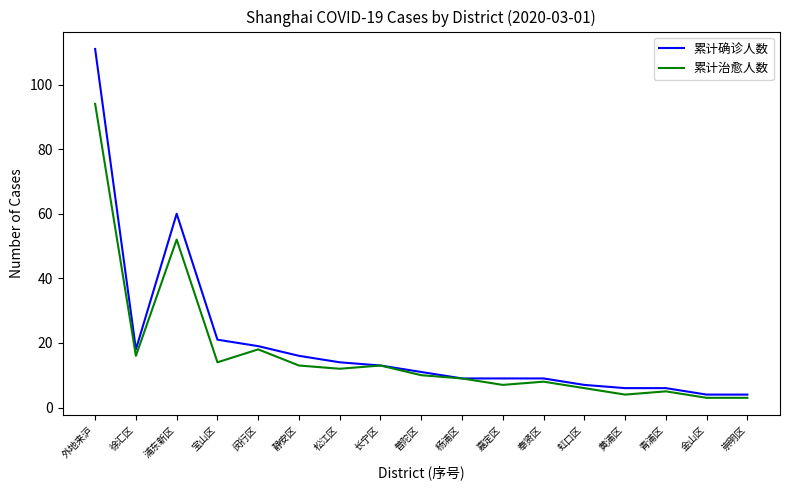

What is the difference between the 累计治愈人数 values at 奉贤区 and 虹口区?

2